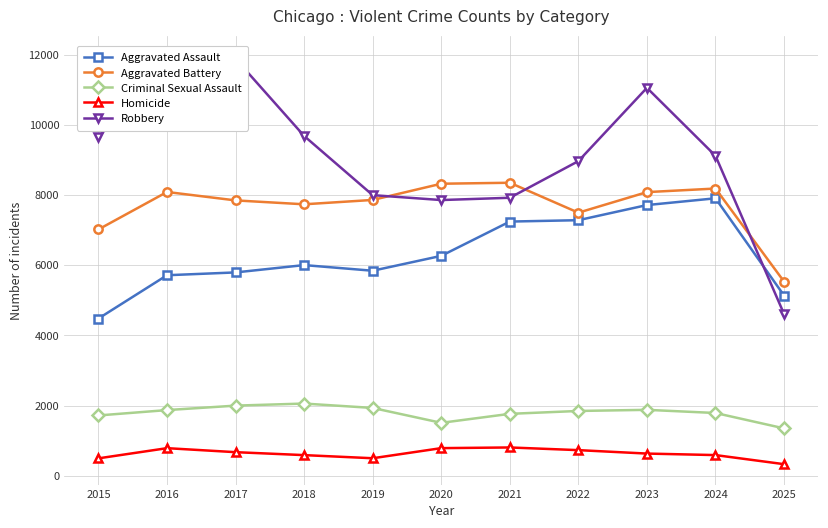

The value of Aggravated Battery at 2020 is 8320. True or false?

True